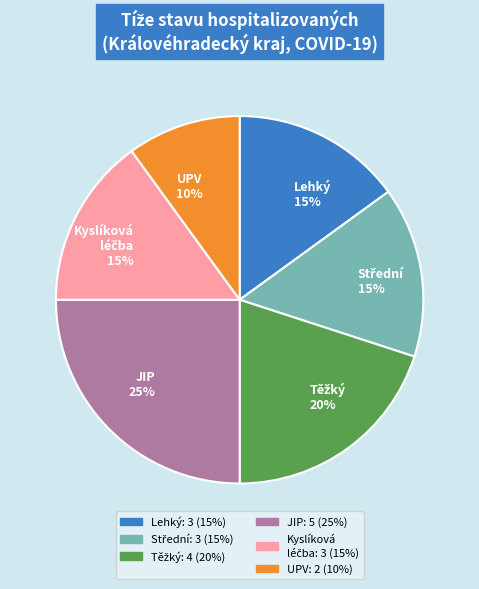

Which category has the smallest portion of the pie?

UPV 10%